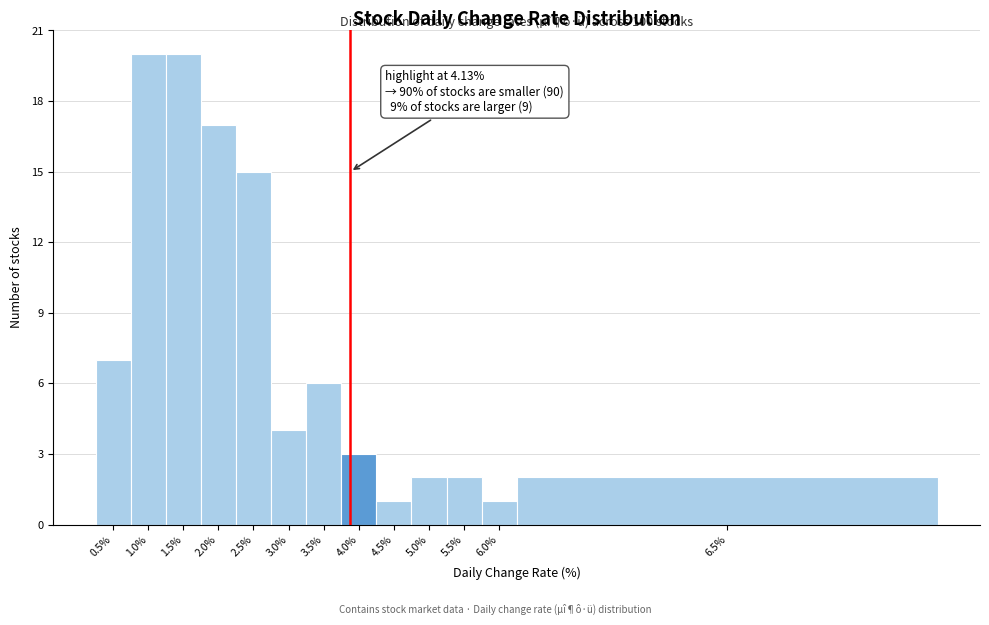

Reading left to right, transcribe all the data shown in this chart.

0.5%=7	1.0%=20	1.5%=20	2.0%=17	2.5%=15	3.0%=4	3.5%=6	4.0%=3	4.5%=1	5.0%=2	5.5%=2	6.0%=1	6.5%=2